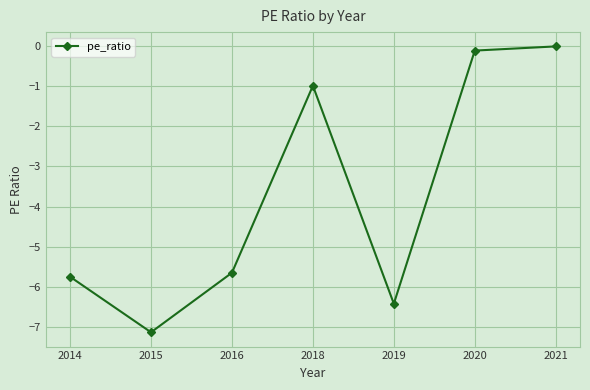

What is the difference between the second highest and second lowest values?

6.3